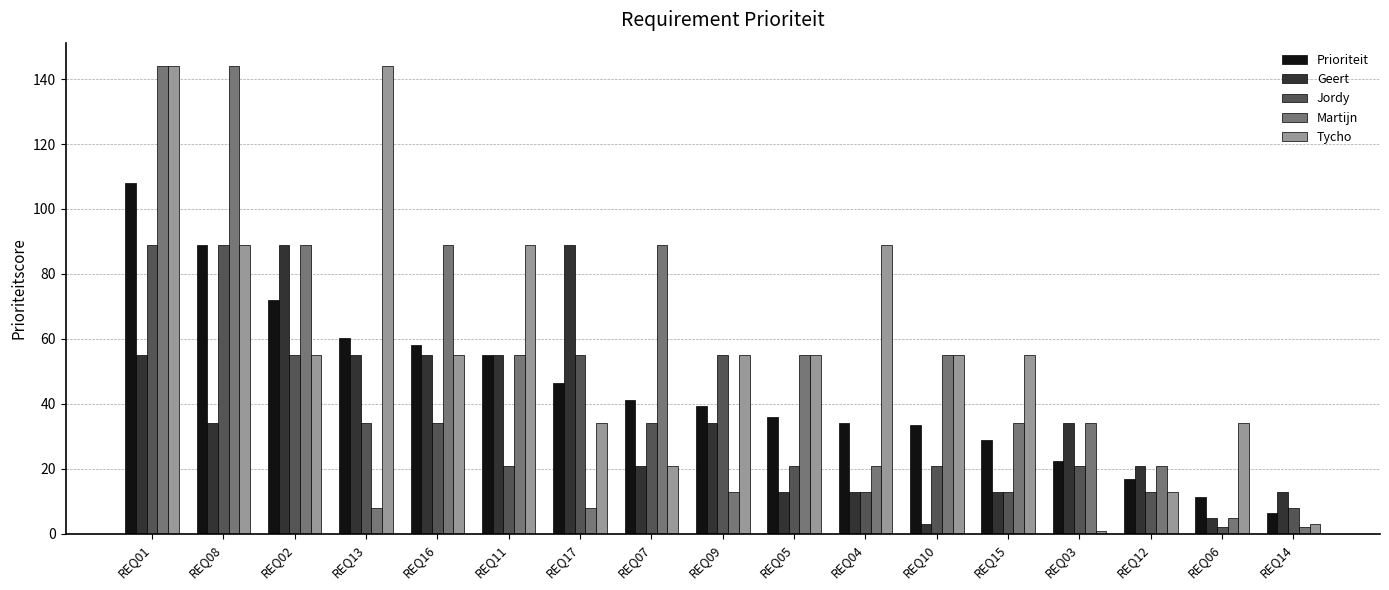

At how many categories does at least one series exceed 121?

3